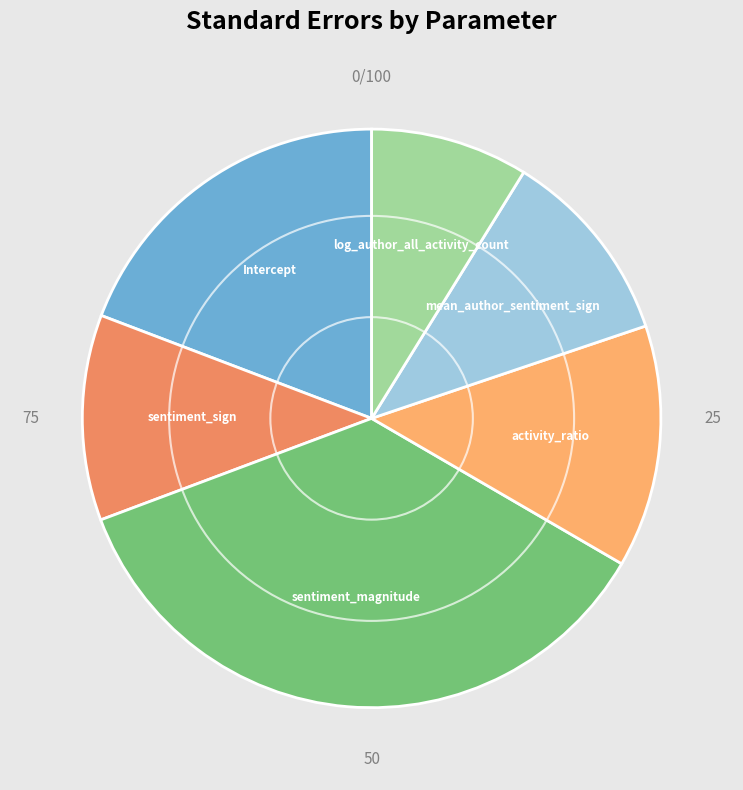

To the nearest percent, what is the difference between the largest and smallest slice percentages?

27%